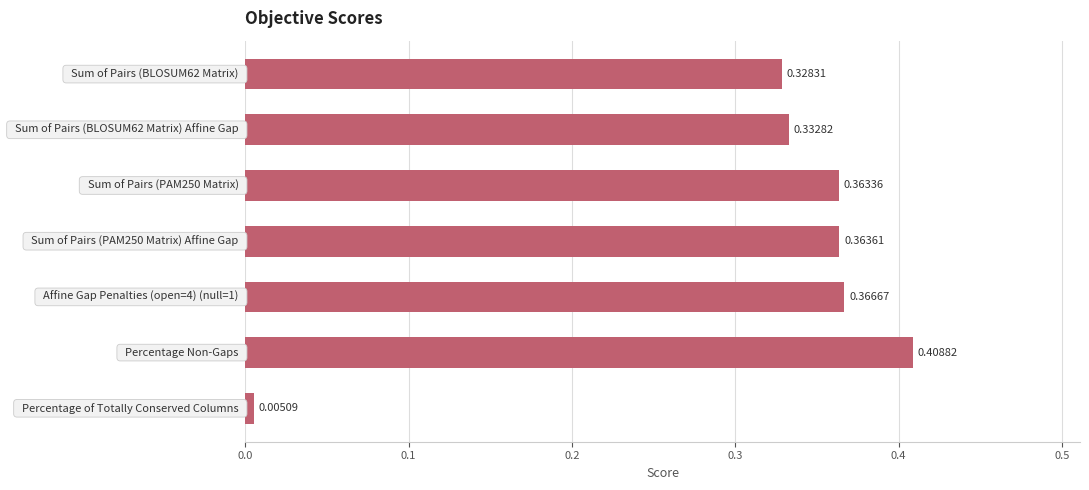

What is the sum of all values?

2.2